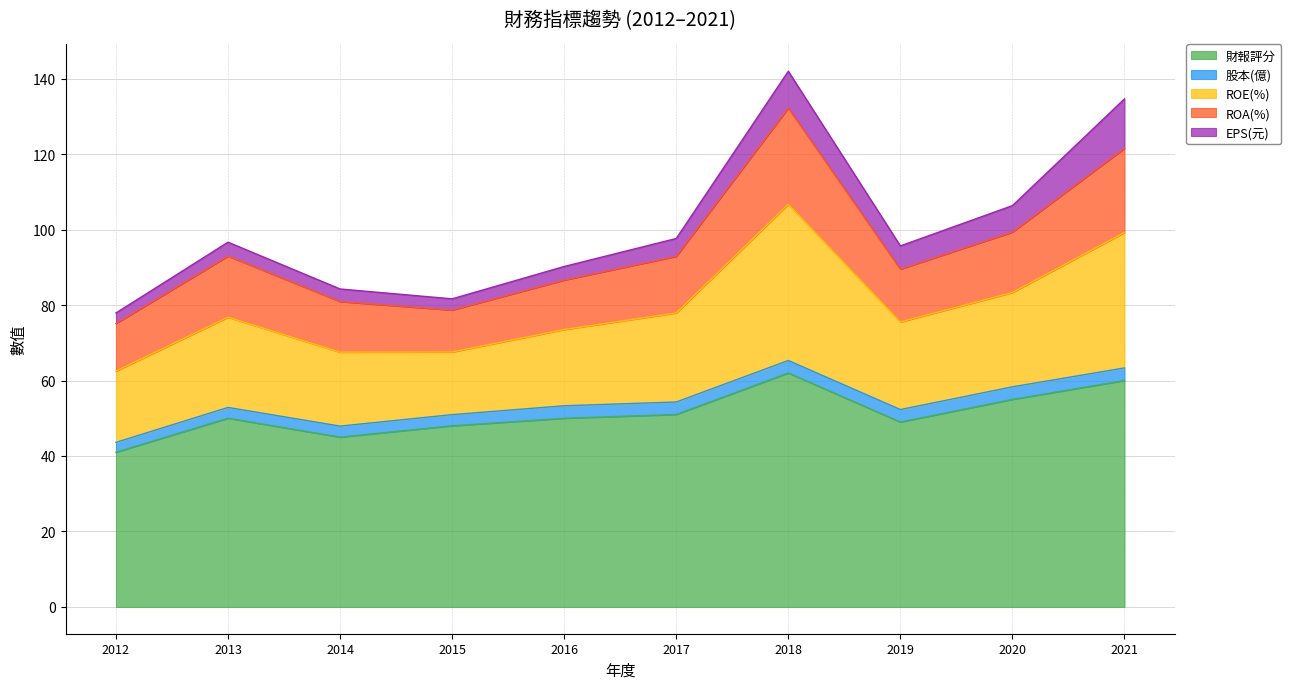

Is the value of ROE(%) at 2015 greater than the value of 財報評分 at 2021?

No